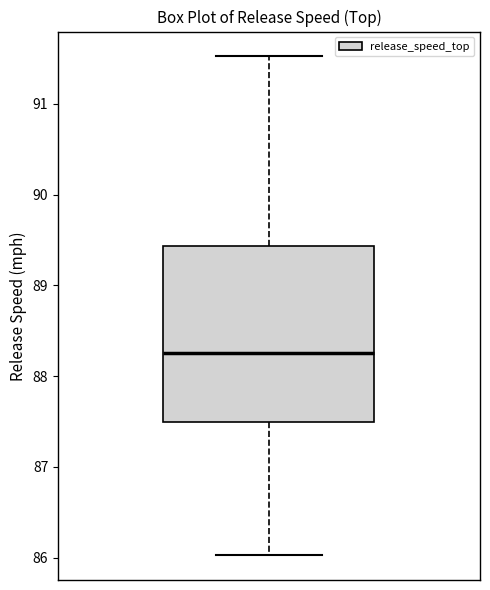

Where does the upper whisker of the box end on the y-axis? The values are not printed on the chart, so give them approximately, as read against the axis.

91.5